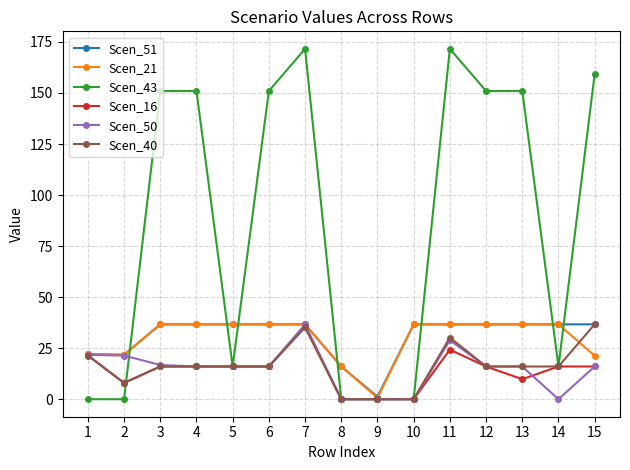

What is the value of the Scen_40 point at the 7th from the left?

35.2